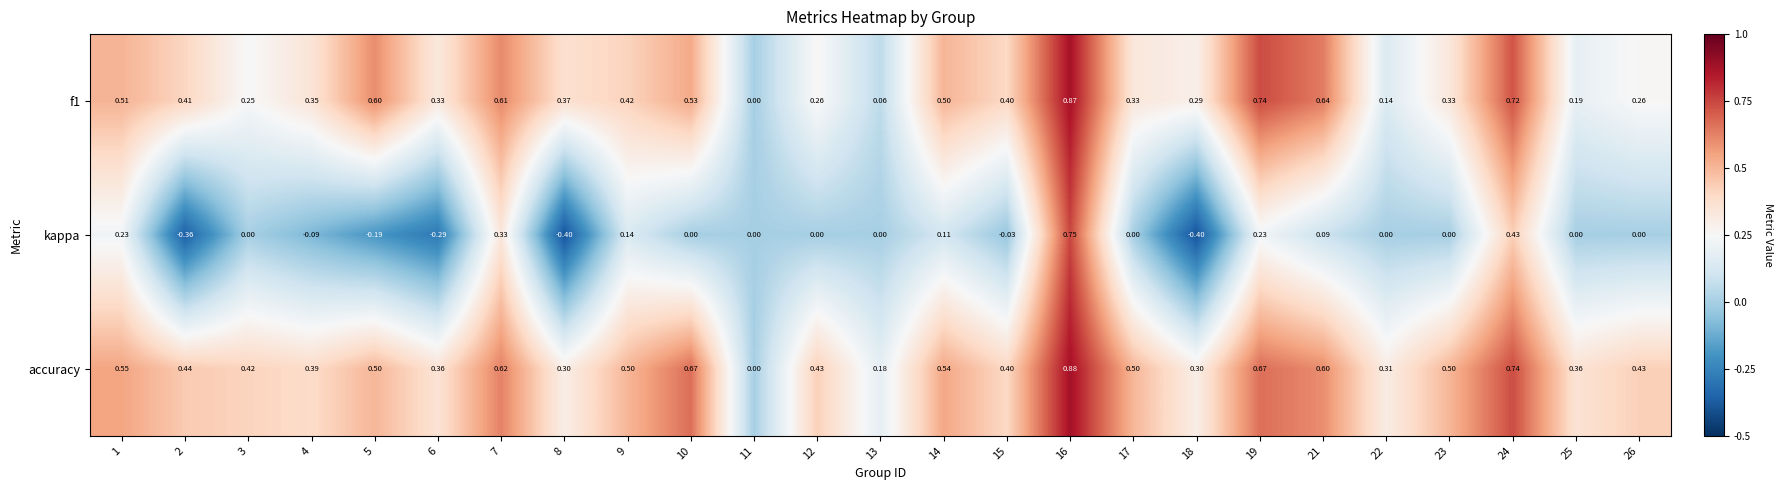

Which series has the largest total across all categories?

accuracy